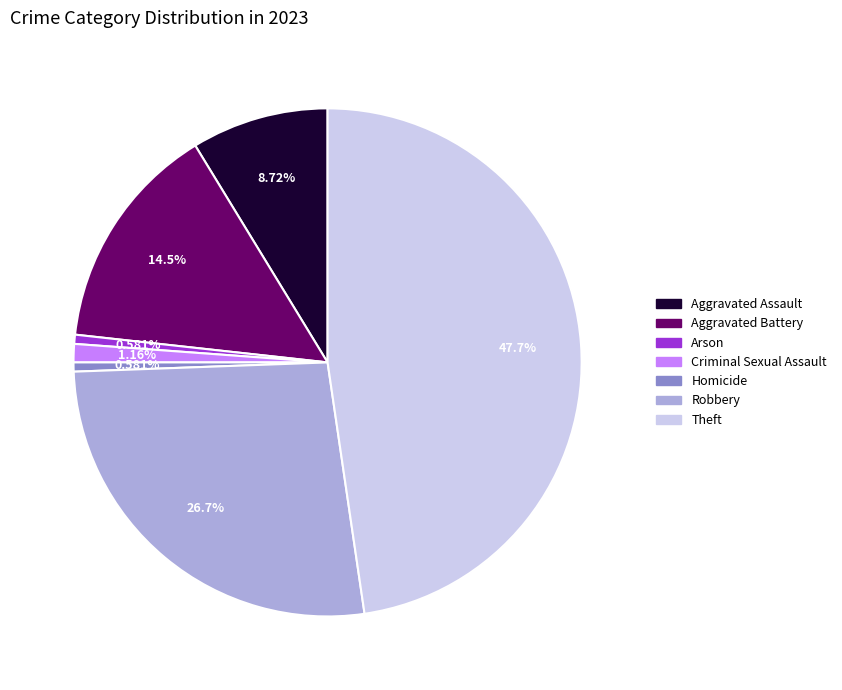

To the nearest percent, what percentage of the pie is Aggravated Battery?

15%